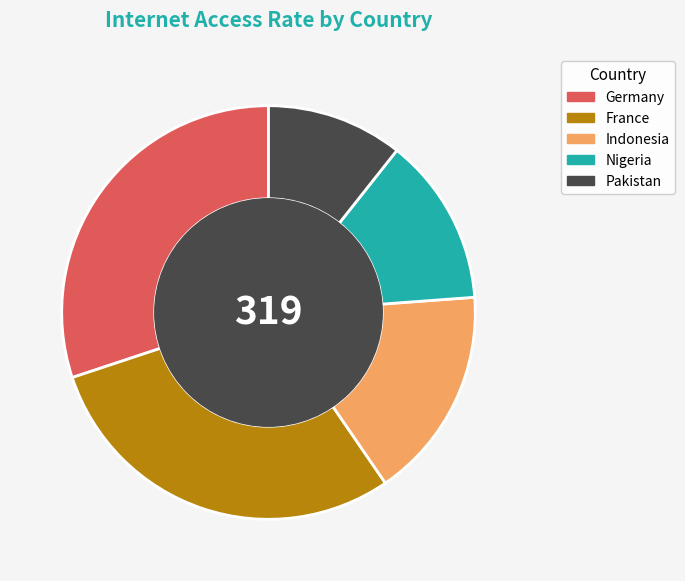

How many segments does this pie chart have?

5